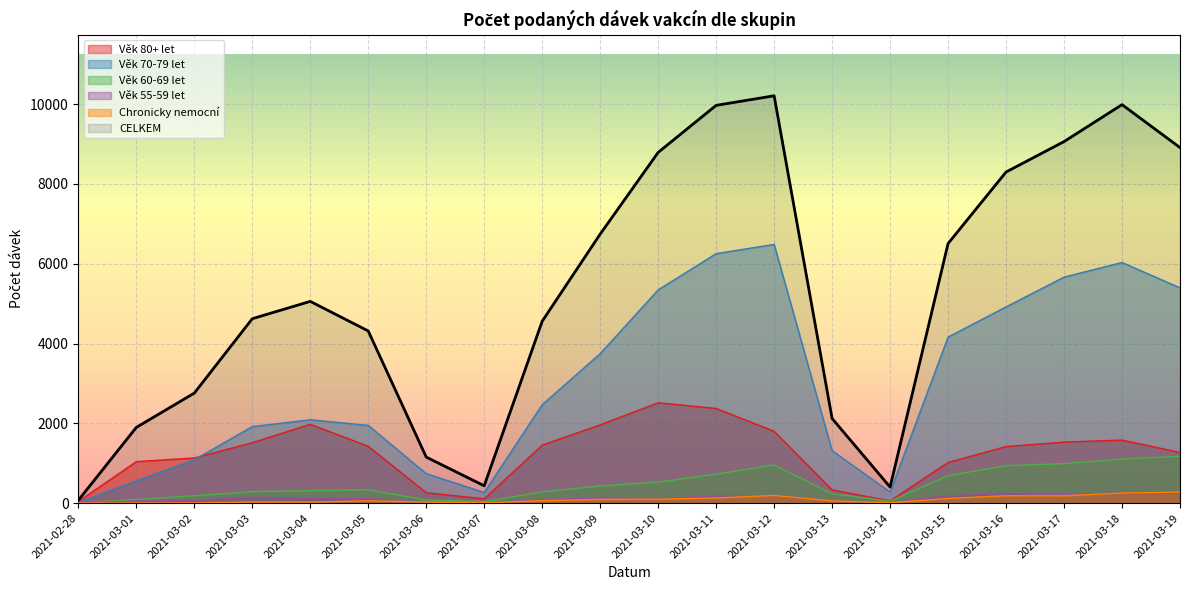

What is the difference between the highest and lowest values at 2021-02-28?

72